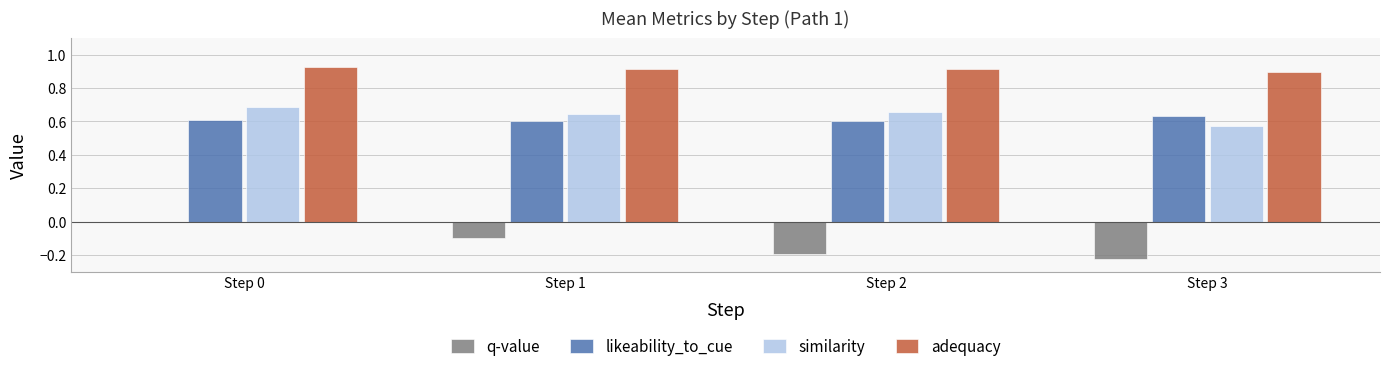

Are the bars horizontal?

No